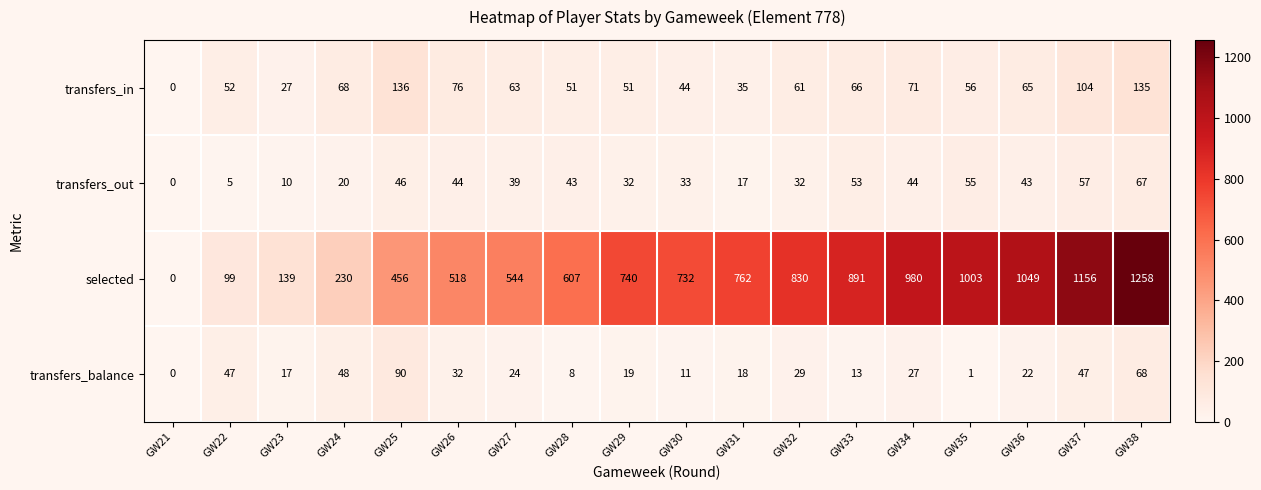

At which label does transfers_in first exceed 63?

GW24